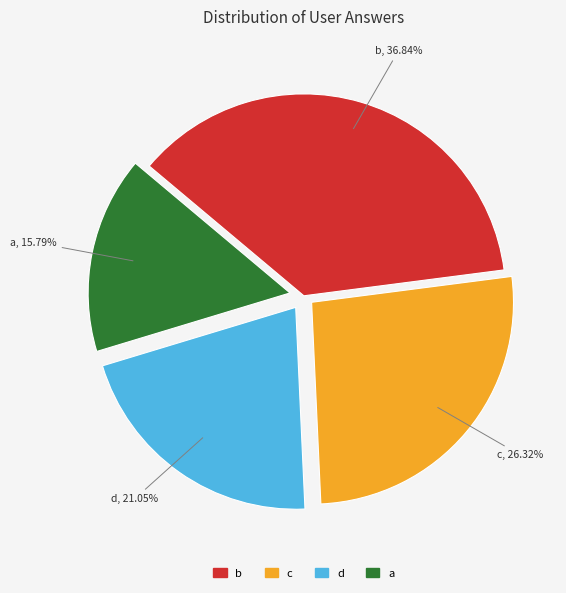

Does b represent more than half of the total?

No